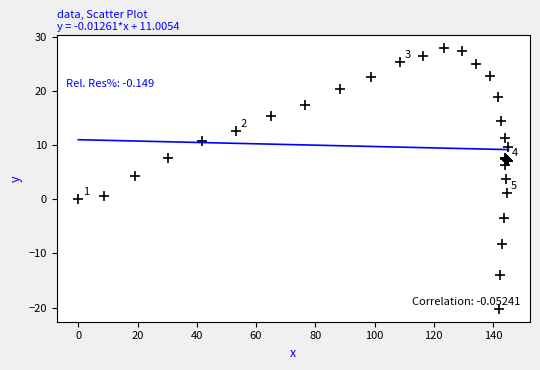

What Y value in the scatter plot is closest to 3?

3.7